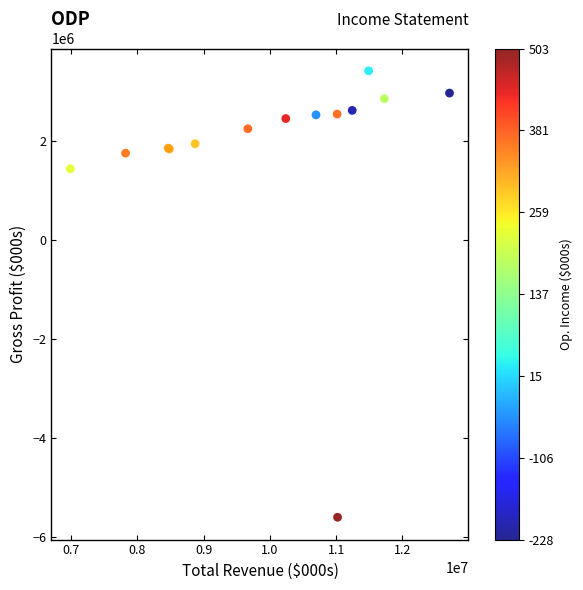

What Y value in the scatter plot is closest to -1089300?

1445000